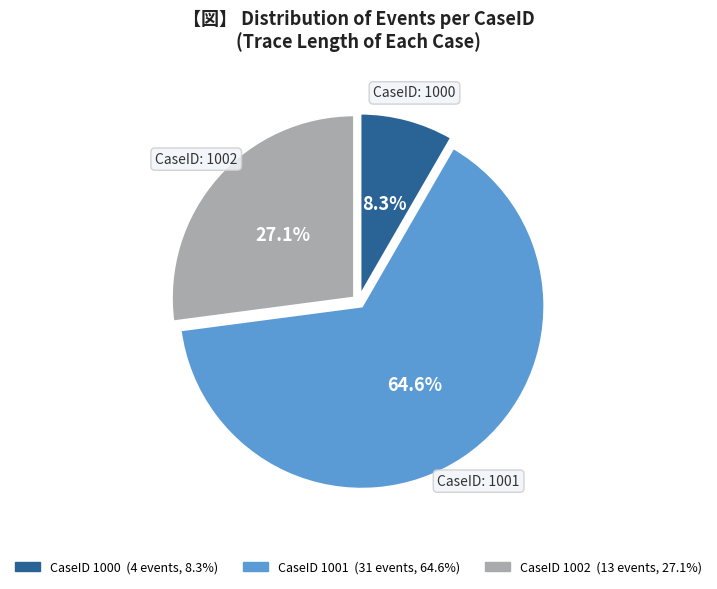

Does any single category account for the majority?

Yes